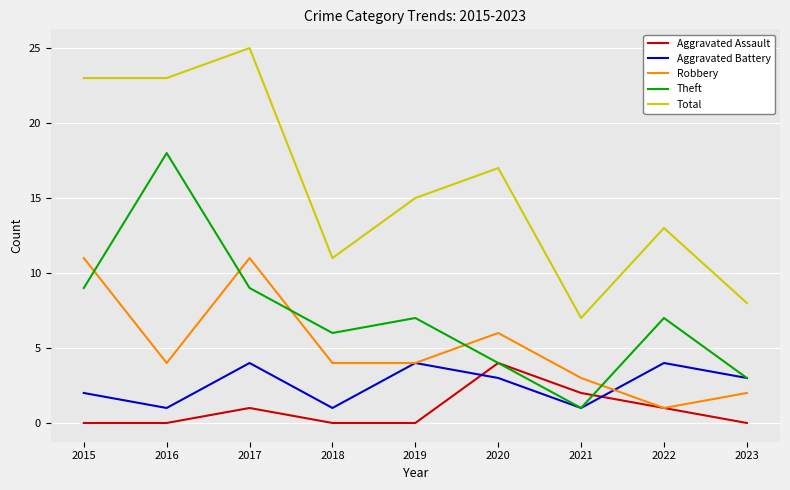

True or false: Total has a value of 9 at 2017.

False